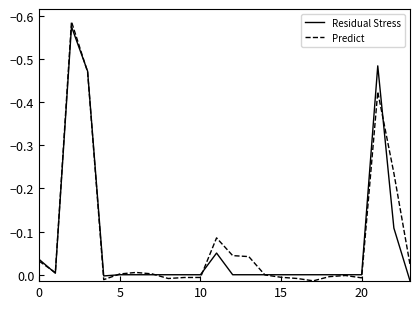

Which series has the widest spread of values?

Predict